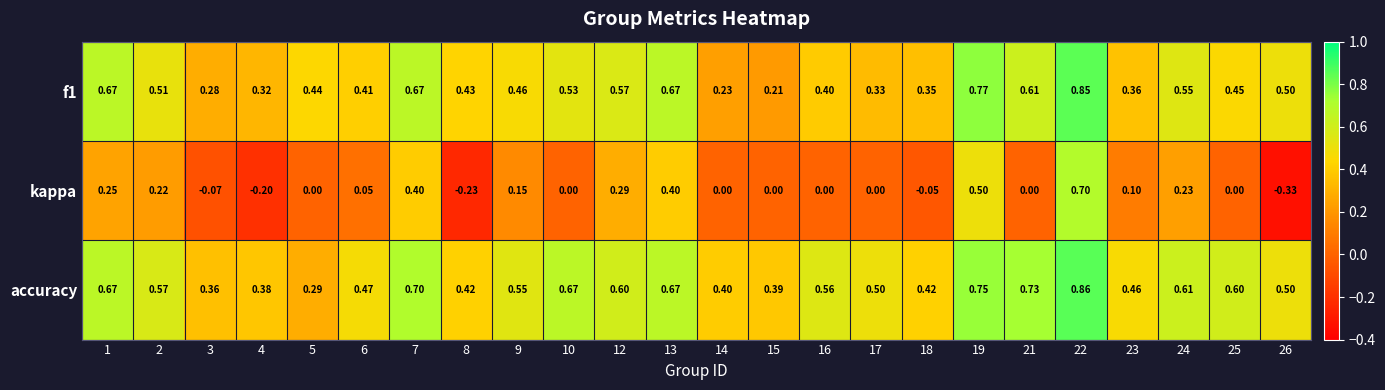

Which series has the largest total across all categories?

accuracy